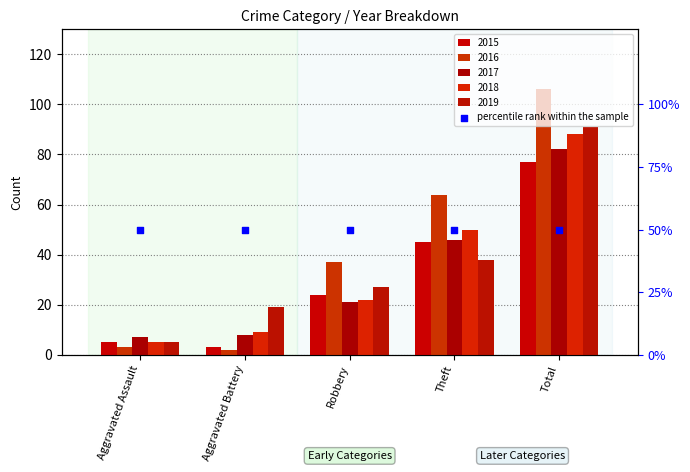

At which category is the sum across all series the highest?

Total